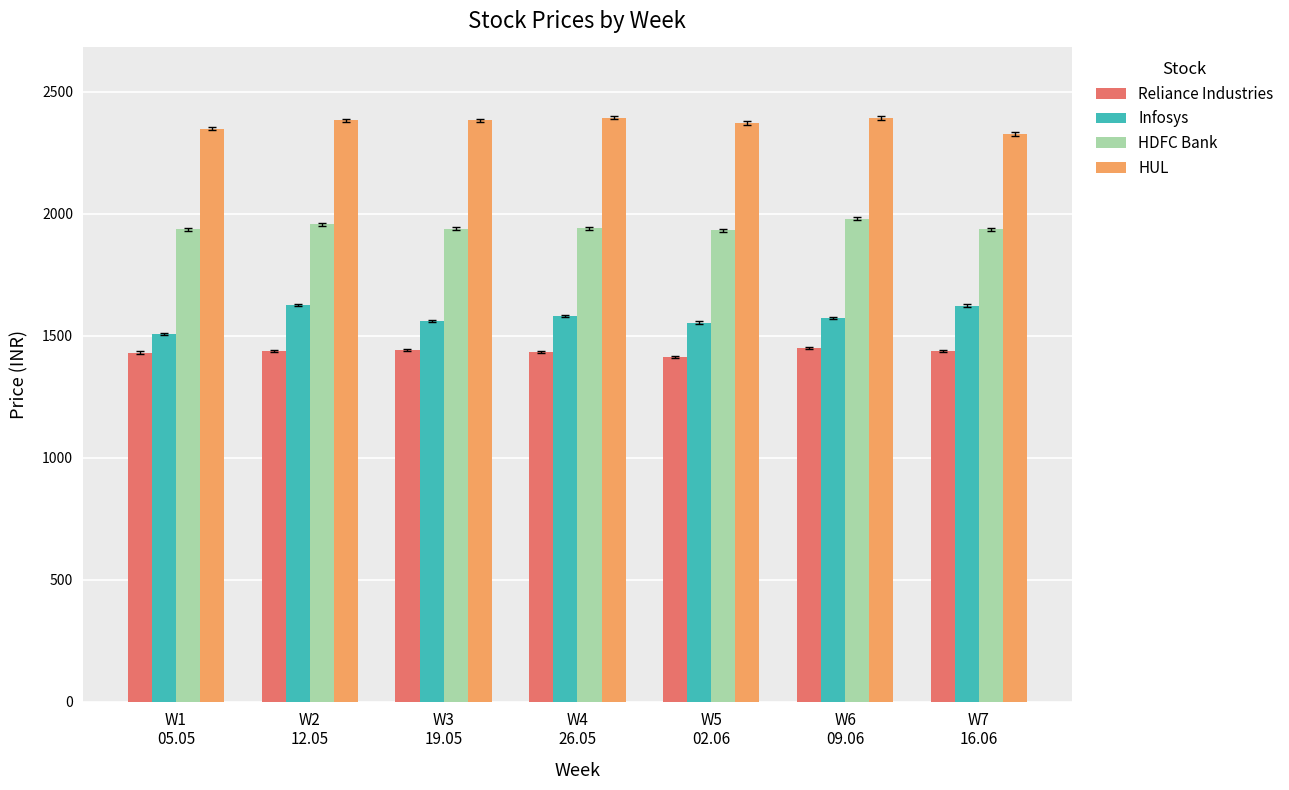

Rank the series at W4
26.05 from highest to lowest value.

HUL, HDFC Bank, Infosys, Reliance Industries